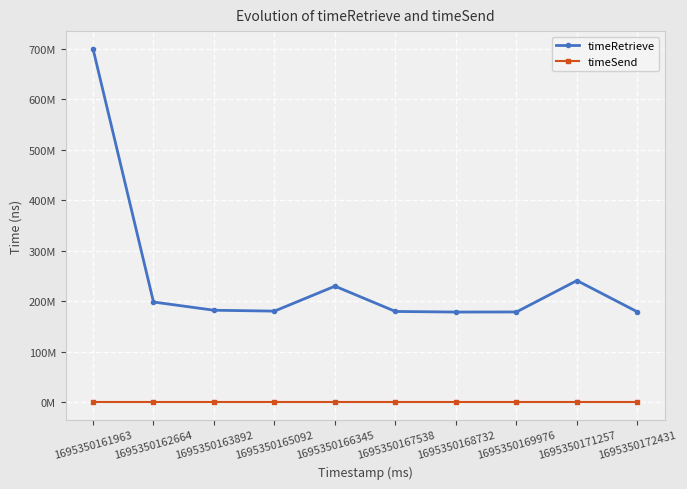

How many lines are shown in the chart?

2